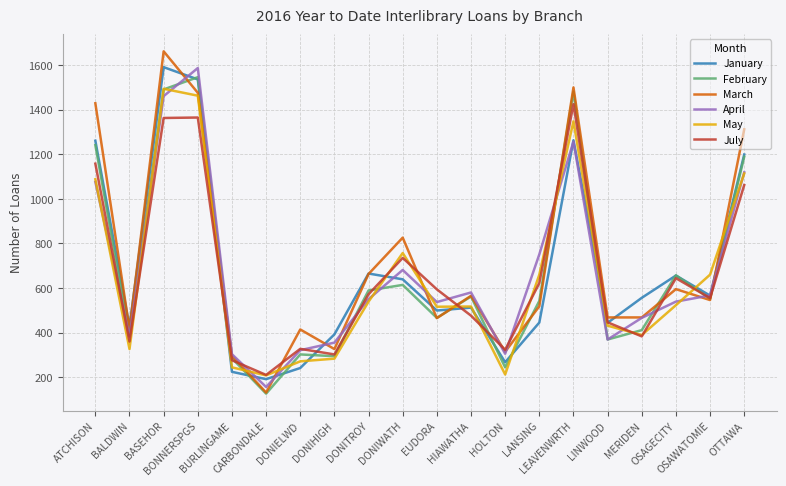

What is the lowest value of the March series?

131